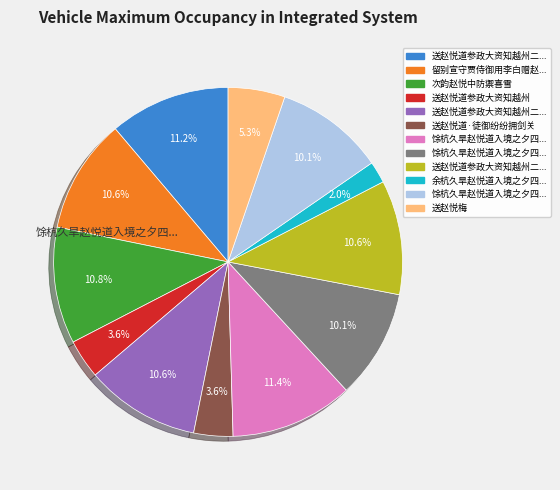

Is there a majority slice in this chart?

No